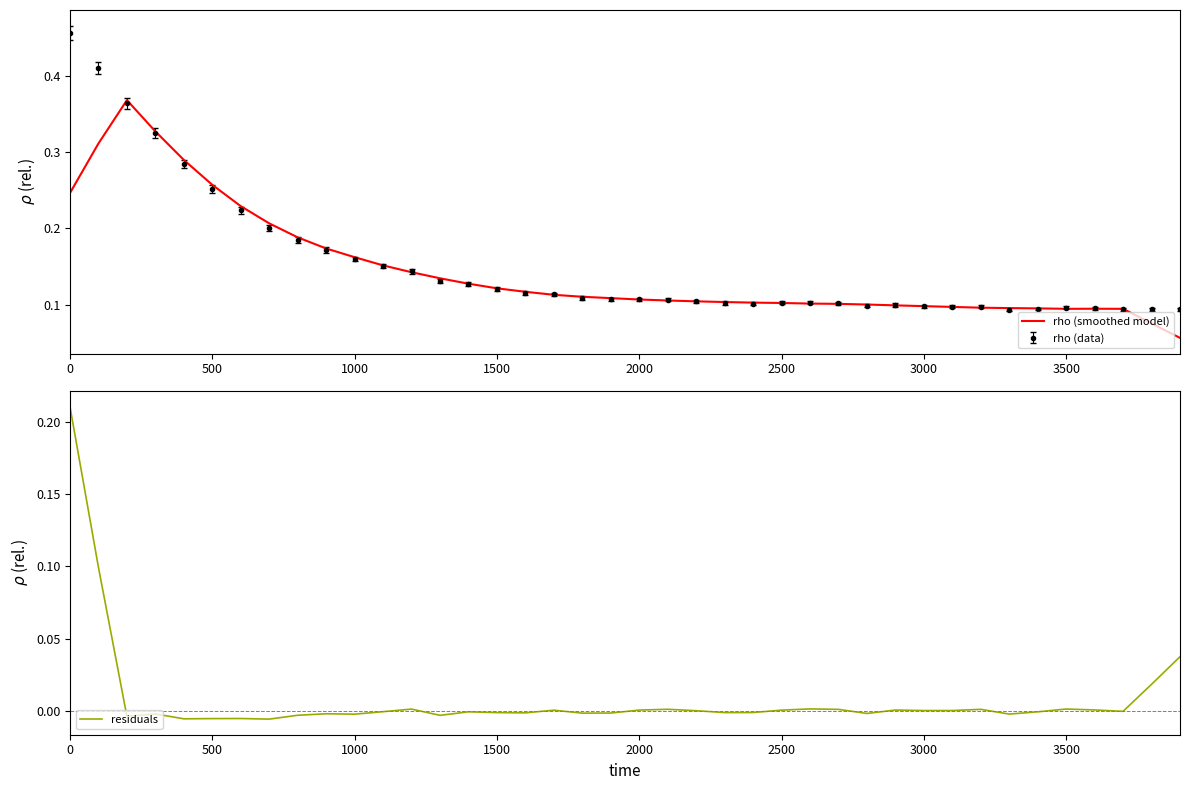

Which series has the largest total across all categories?

rho (smoothed model)